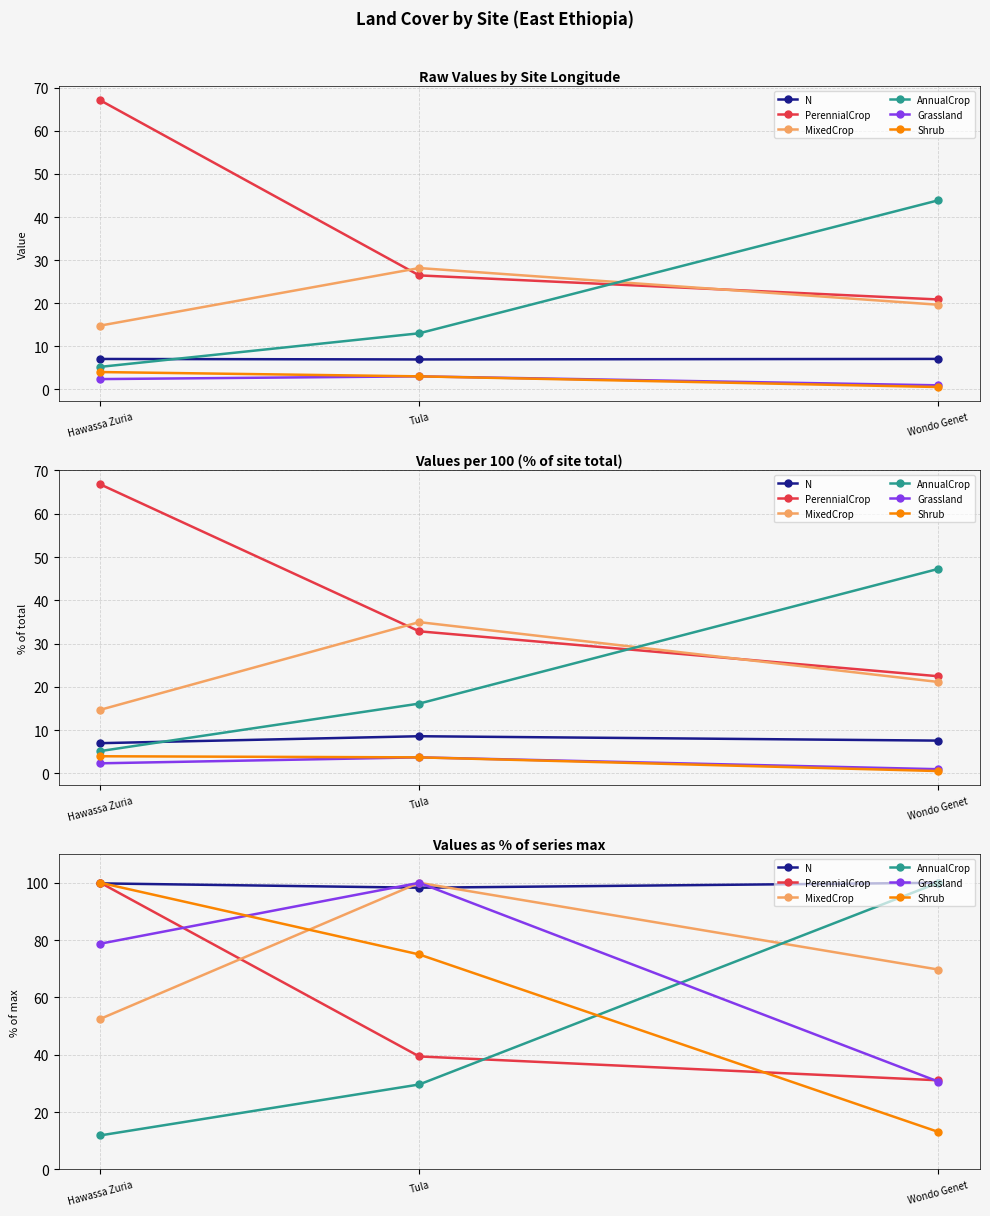

What is the total value across all series at Tula?

442.3